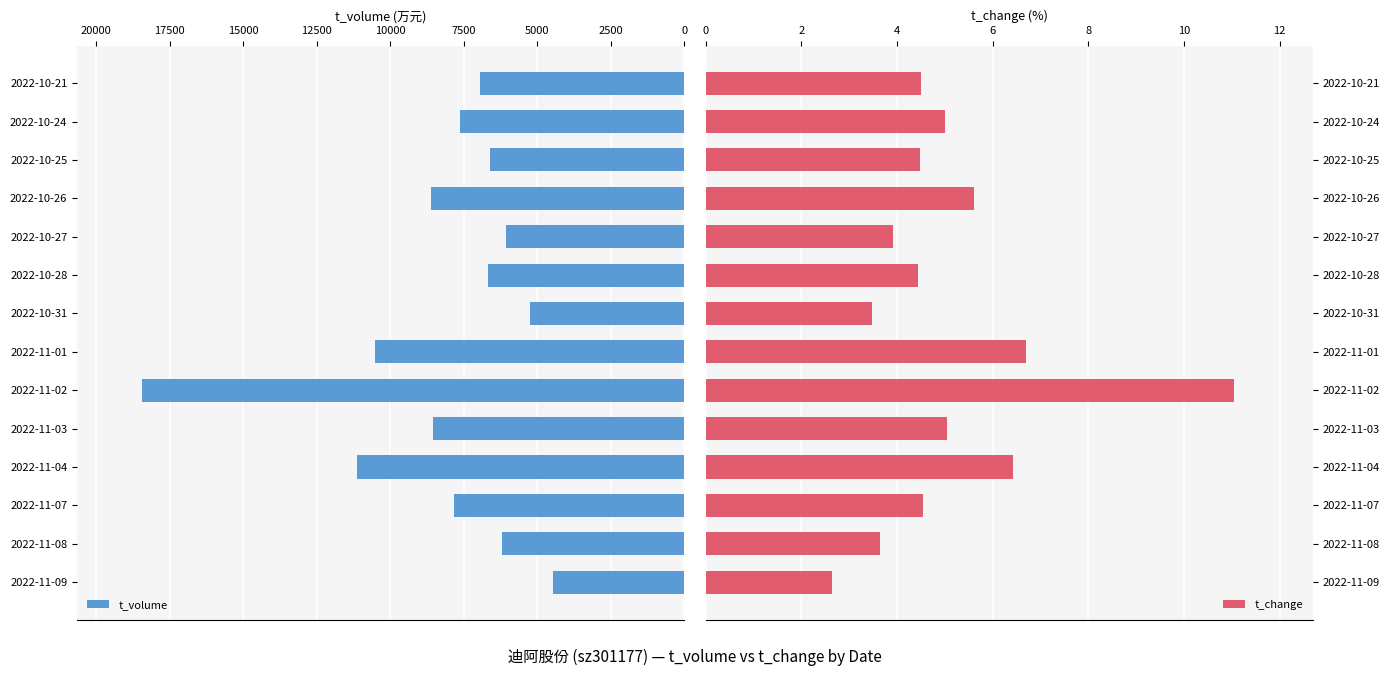

What are all the series names shown in the legend?

t_volume, t_change